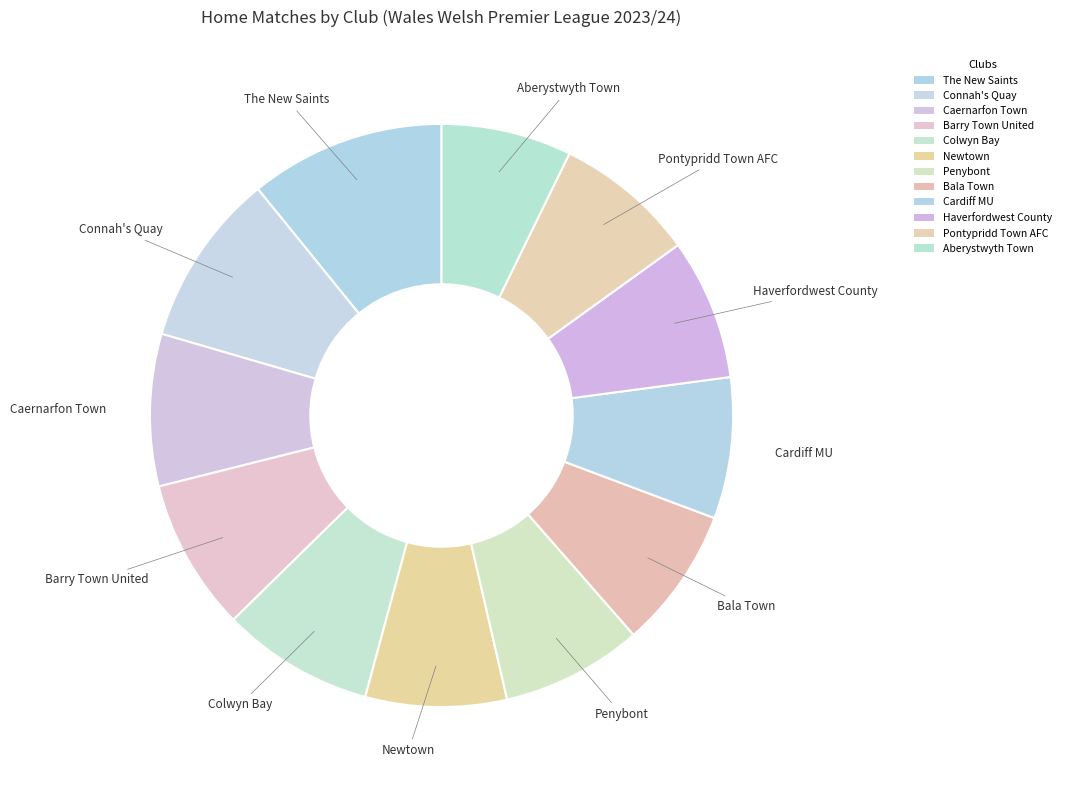

True or false: Caernarfon Town accounts for 20% of the total.

False